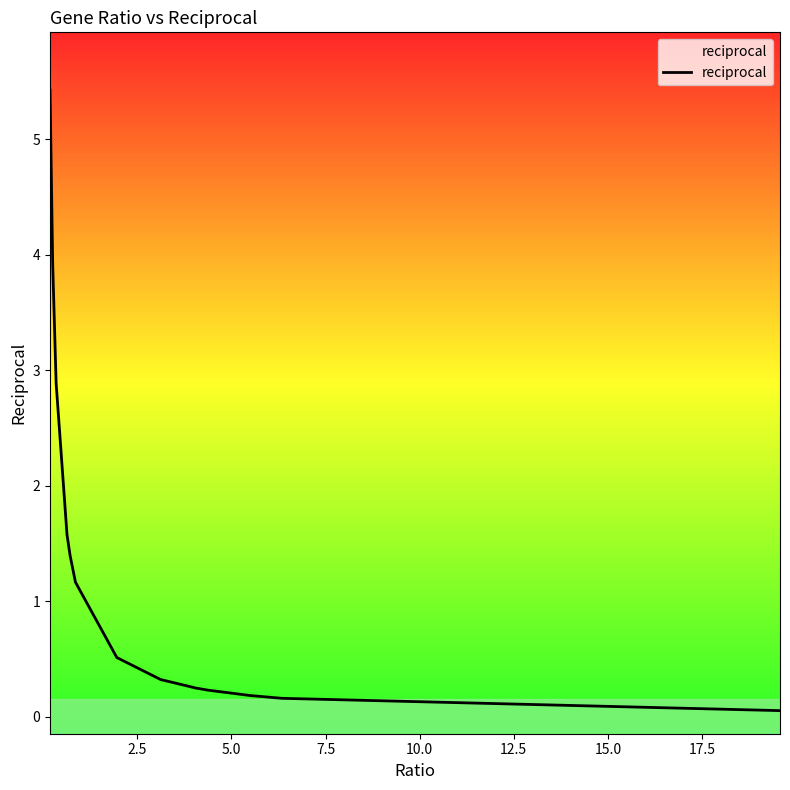

What is the difference between the maximum and minimum values?

5.4